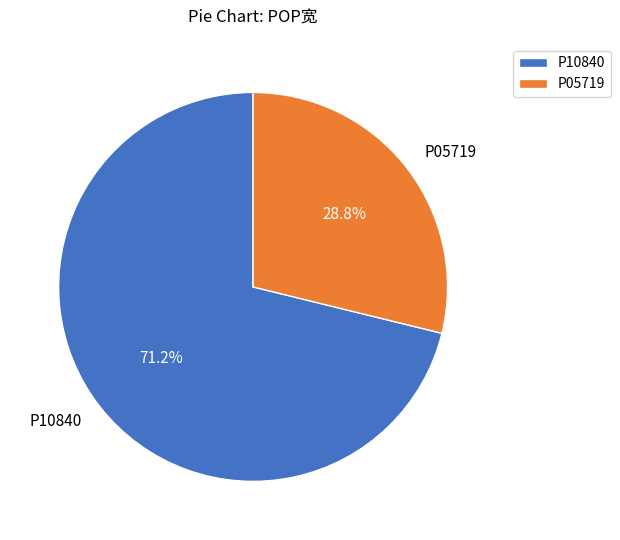

Combined, what portion of the pie is P10840 and P05719?

100.0%